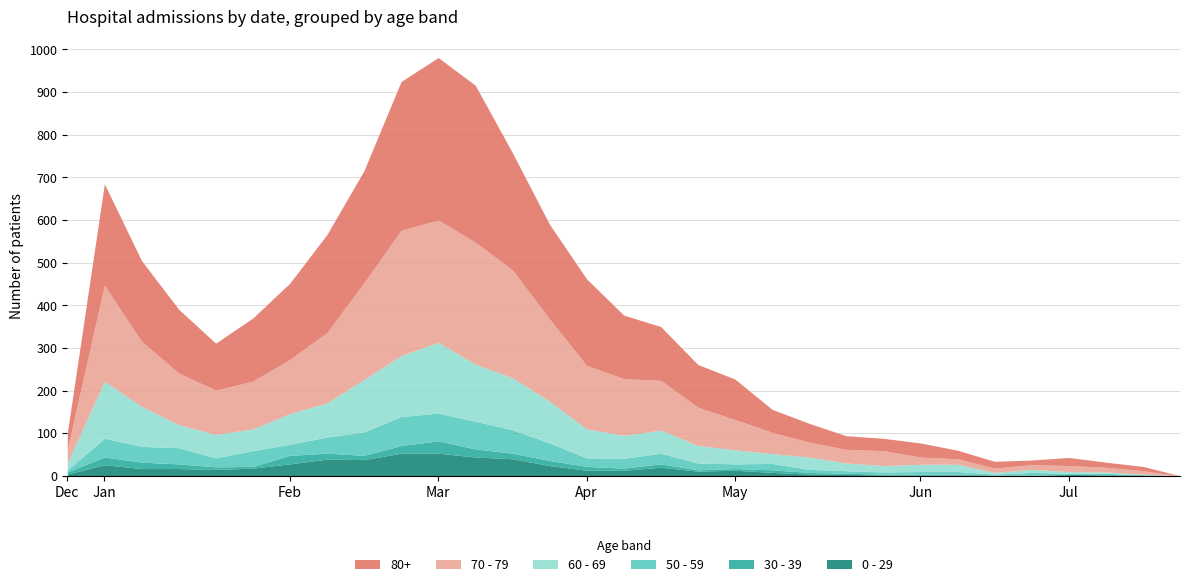

True or false: 60 - 69 and 30 - 39 intersect in this chart.

False